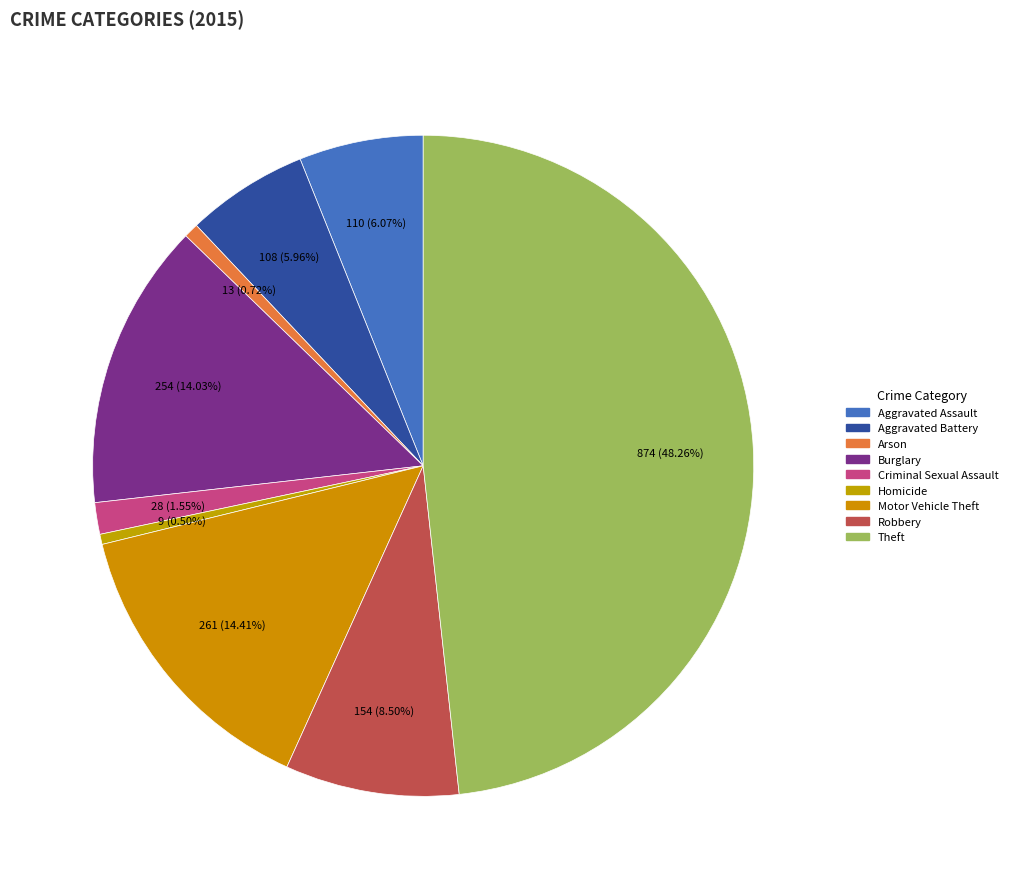

How many segments does this pie chart have?

9